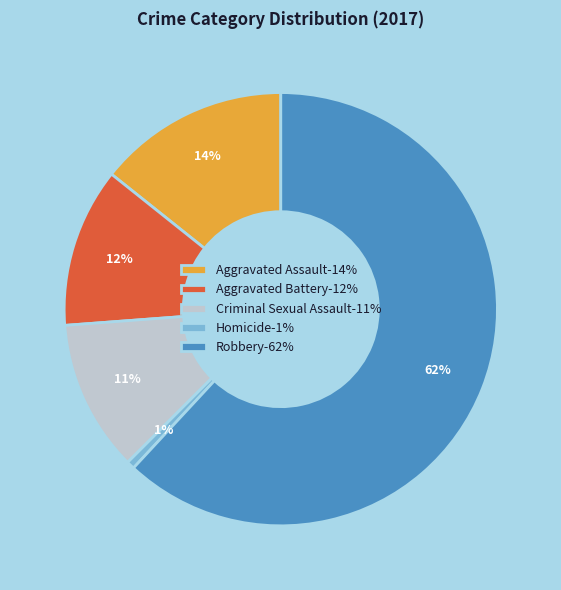

Count the number of slices in the pie.

5